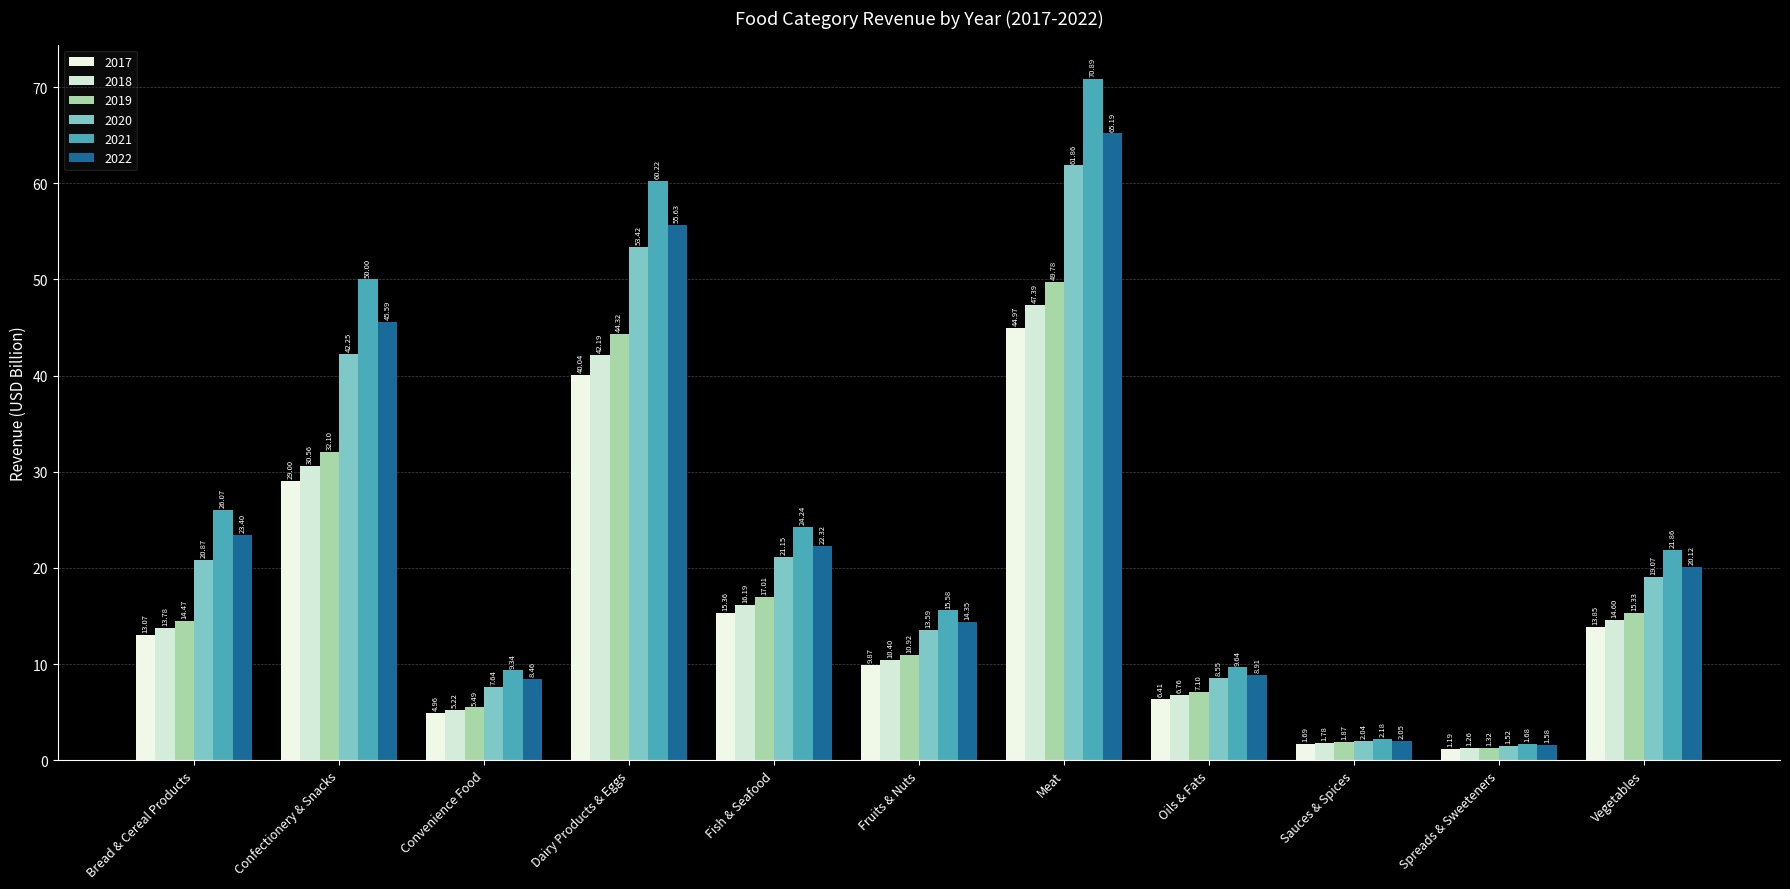

What is the difference between the highest and lowest values at Vegetables?

8.0